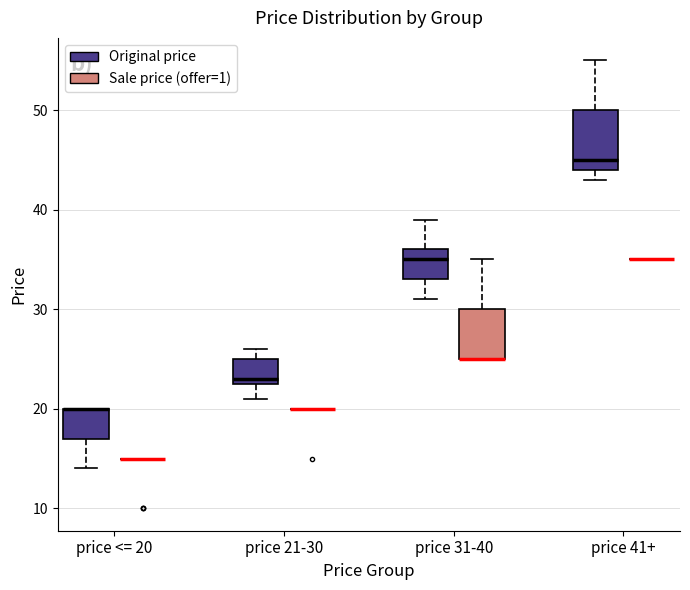

Reading left to right, read every box against the y-axis: the position of its median line, the range the box covers, and the ends of its whiskers. The values are not printed on the chart, so give them approximately, as read against the axis.

price <= 20 (Original price): median 20 (drawn on the box's upper edge), box 17 to 20, whiskers 14 to 20
price <= 20 (Sale price (offer=1)): box collapsed to a line at 15, whiskers 15 to 15
price 21-30 (Original price): median 23 (just above the box's lower edge), box 23 to 25, whiskers 21 to 26
price 21-30 (Sale price (offer=1)): box collapsed to a line at 20, whiskers 20 to 20
price 31-40 (Original price): median 35, box 33 to 36, whiskers 31 to 39
price 31-40 (Sale price (offer=1)): median 25 (drawn on the box's lower edge), box 25 to 30, whiskers 25 to 35
price 41+ (Original price): median 45, box 44 to 50, whiskers 43 to 55
price 41+ (Sale price (offer=1)): box collapsed to a line at 35, whiskers 35 to 35